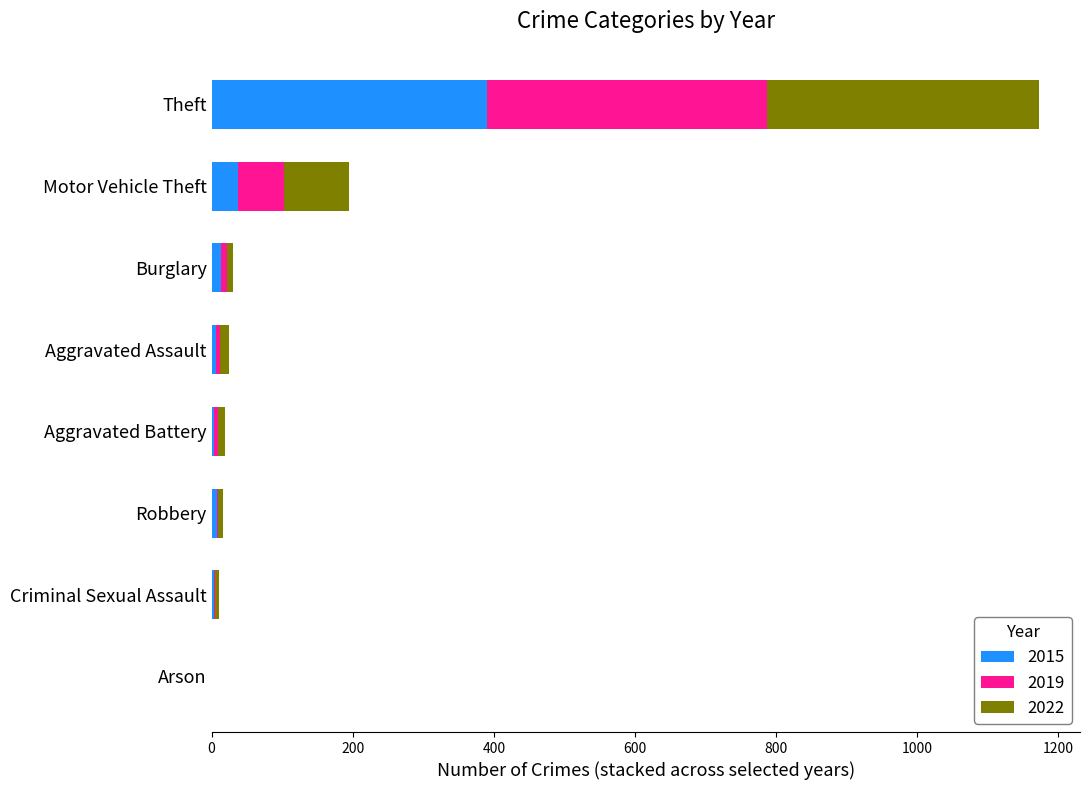

What is the highest value of the 2015 series?

390